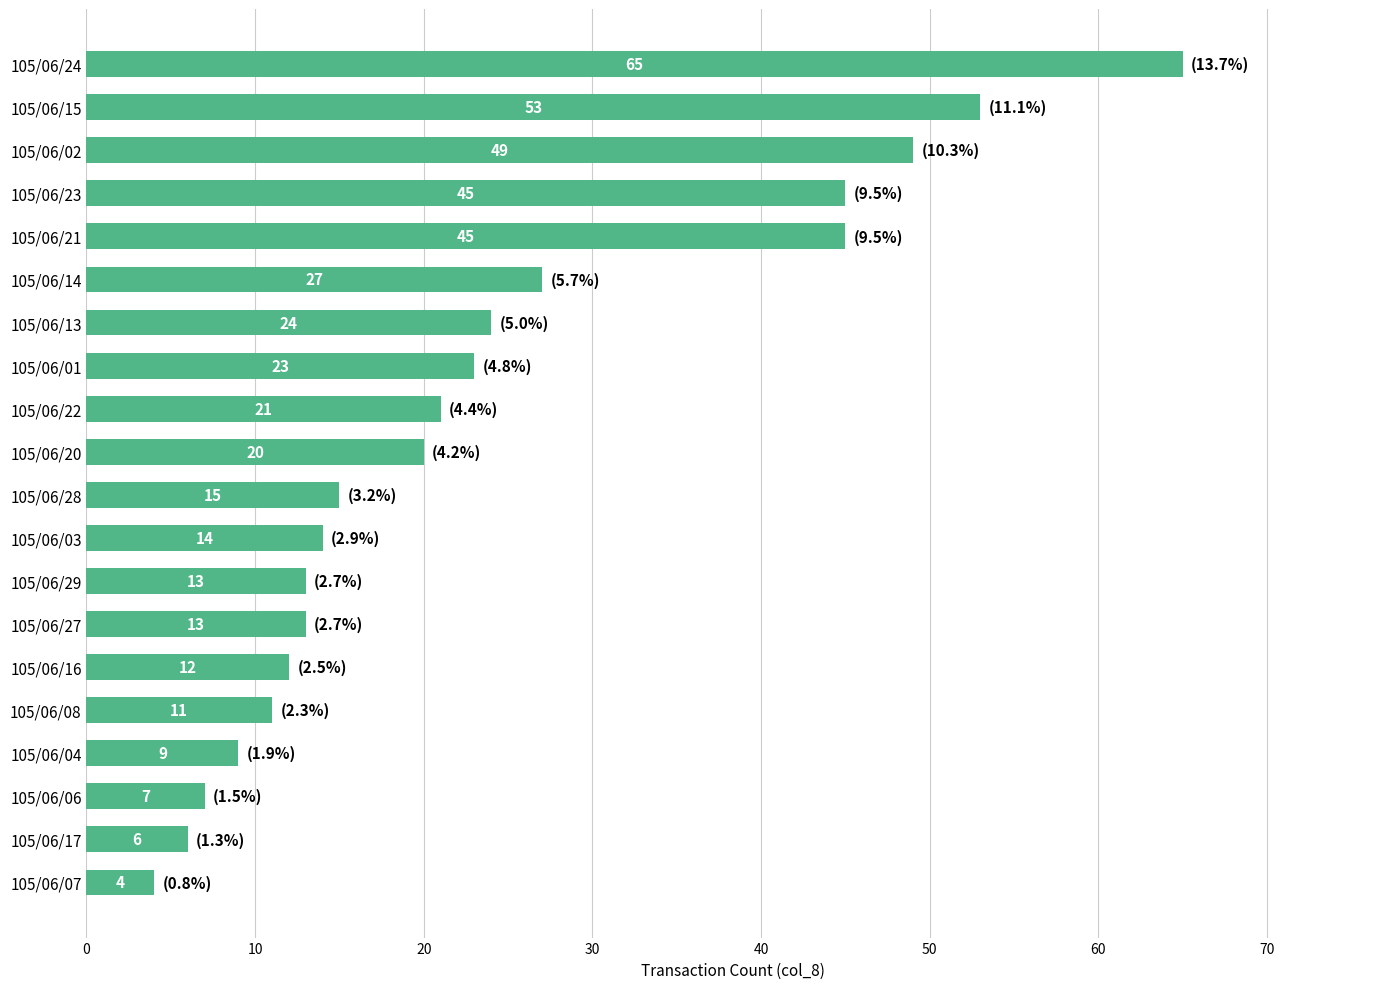

How many bars are there in total?

20